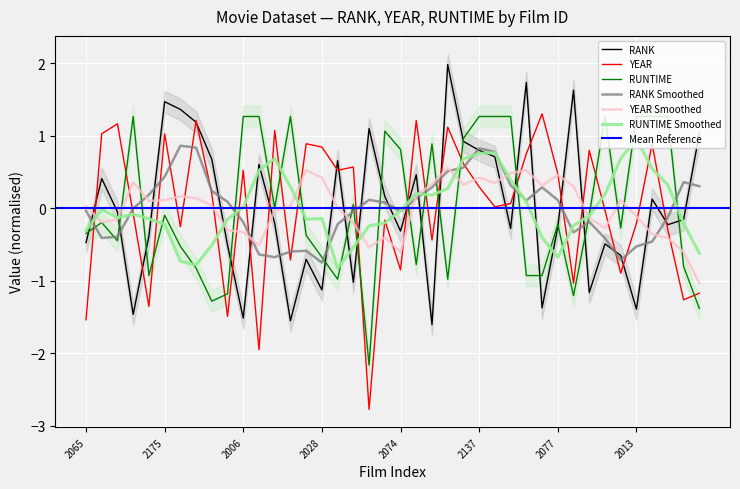

What is the approximate value of RUNTIME at 2004?

1.3